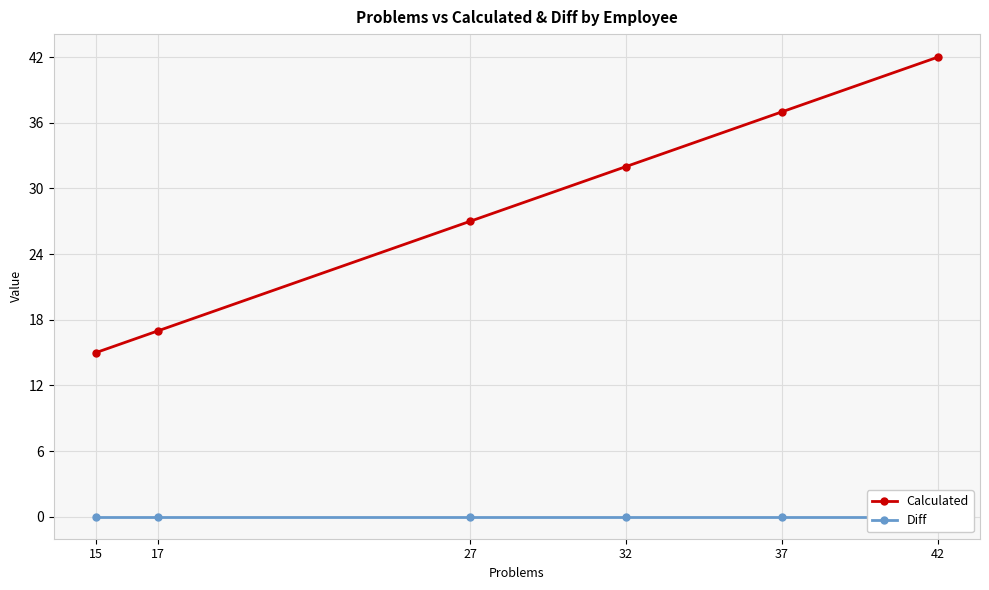

True or false: Diff and Calculated intersect in this chart.

False